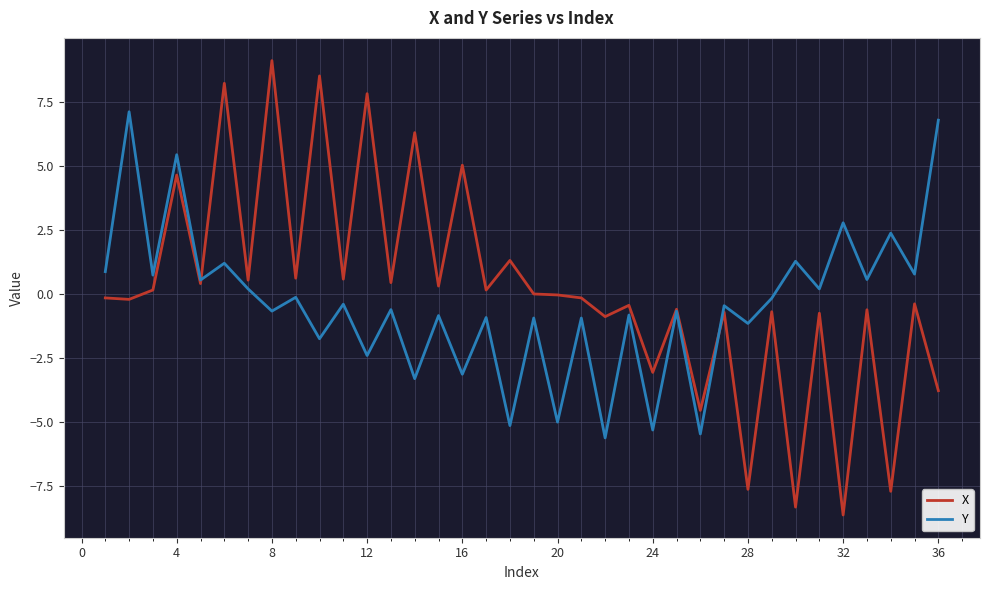

What is the maximum value for Y?

7.1